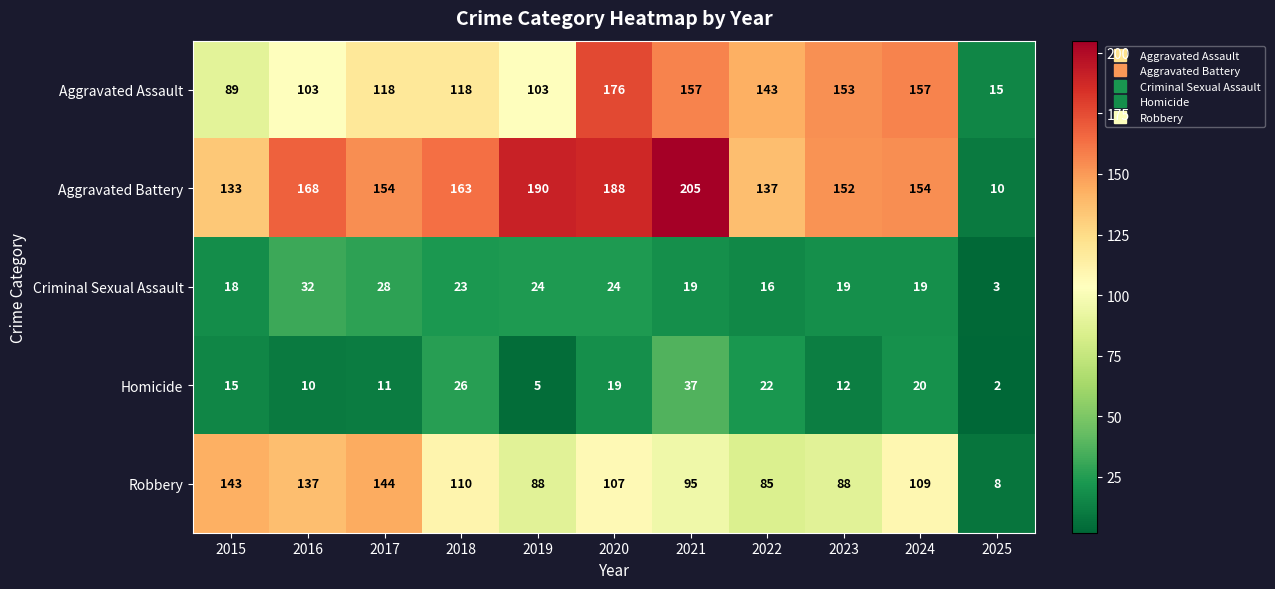

Rank the series at 2021 from highest to lowest value.

Aggravated Battery, Aggravated Assault, Robbery, Homicide, Criminal Sexual Assault